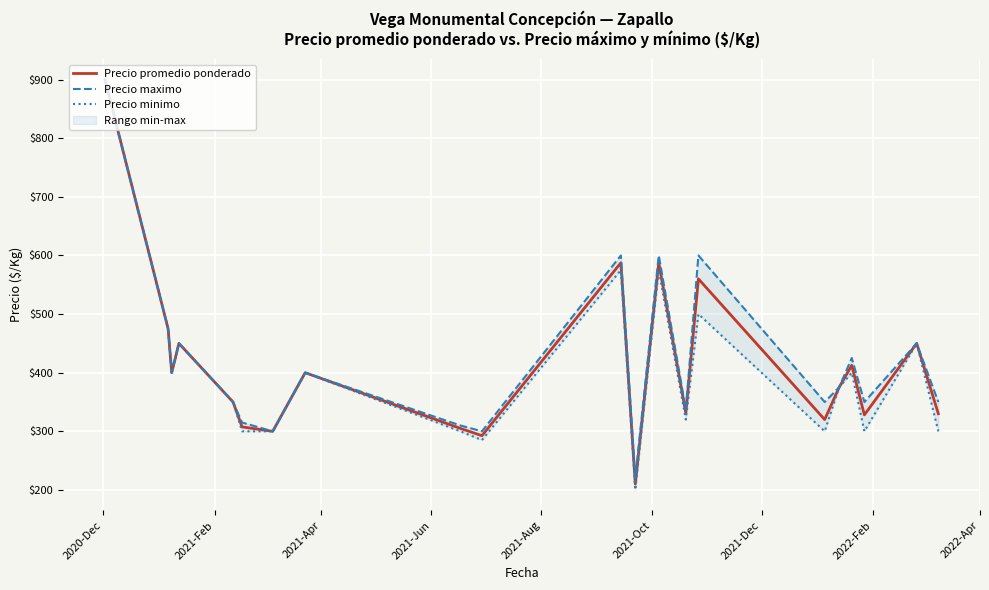

True or false: Precio promedio ponderado and Precio maximo cross at least once.

False